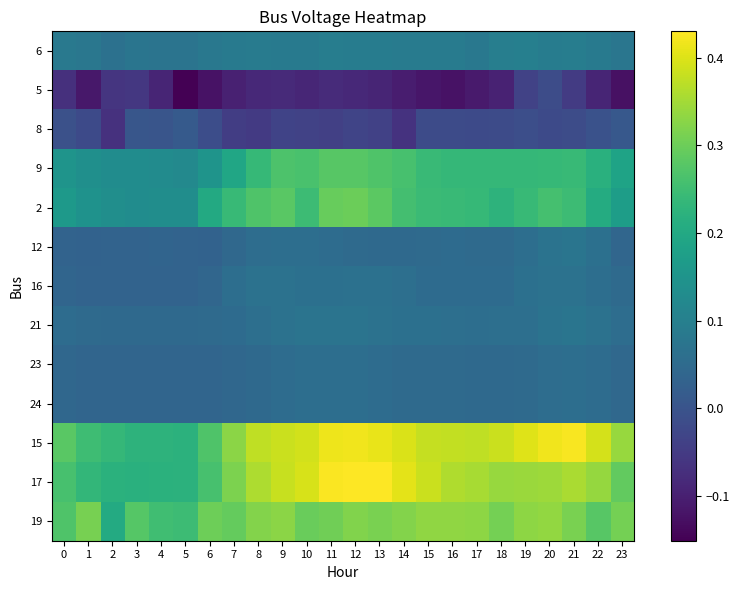

Count the number of data series in this chart.

13